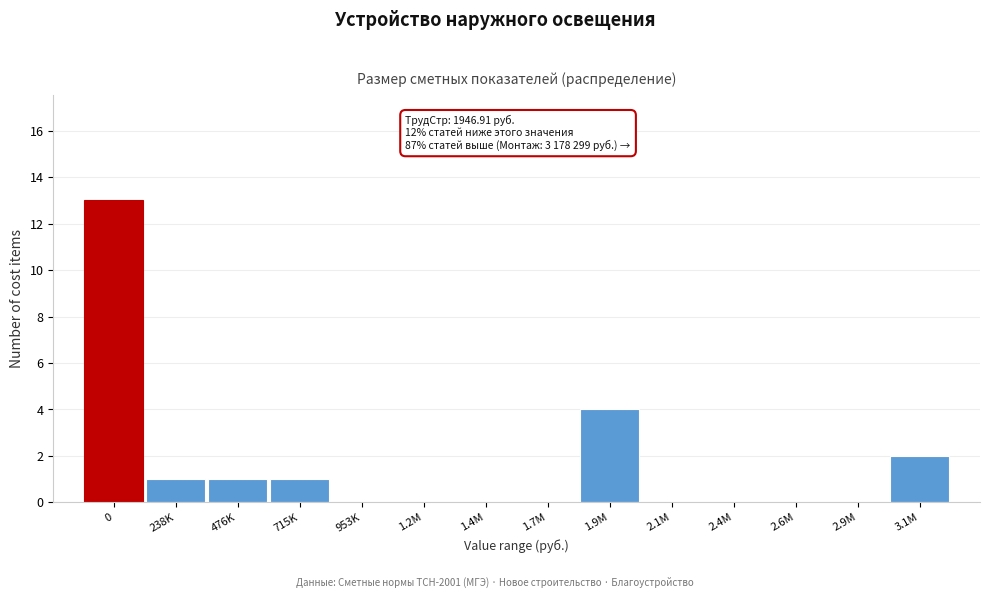

Reading right to left, extract all data points from this chart.

3.1M=2	2.9M=0	2.6M=0	2.4M=0	2.1M=0	1.9M=4	1.7M=0	1.4M=0	1.2M=0	953K=0	715K=1	476K=1	238K=1	0=13